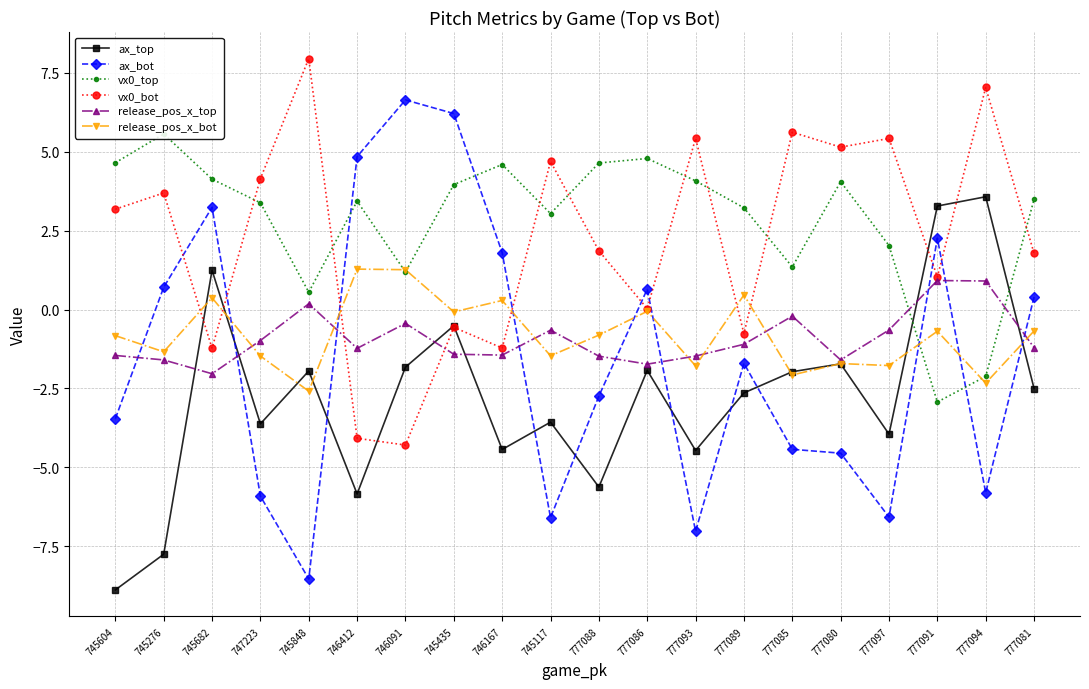

Where does the vx0_bot series first go above 3?

745604